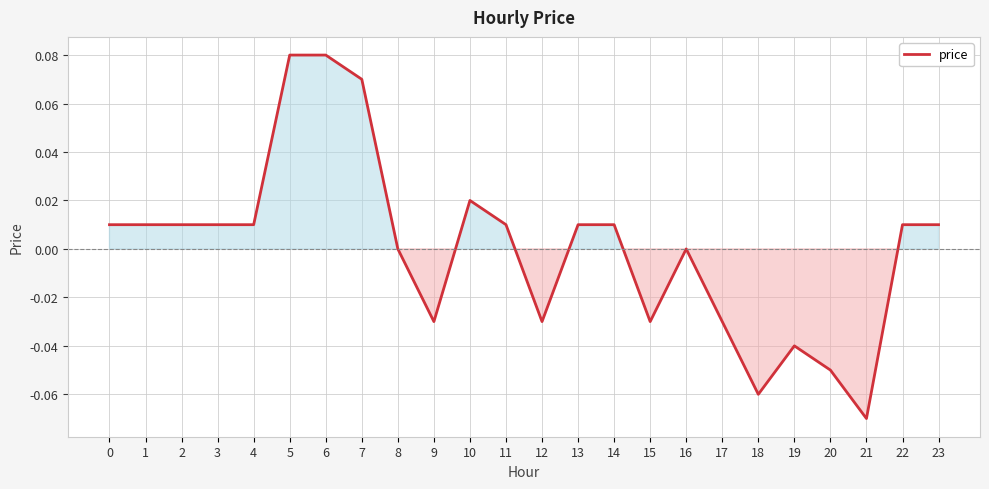

Count the number of data series in this chart.

1